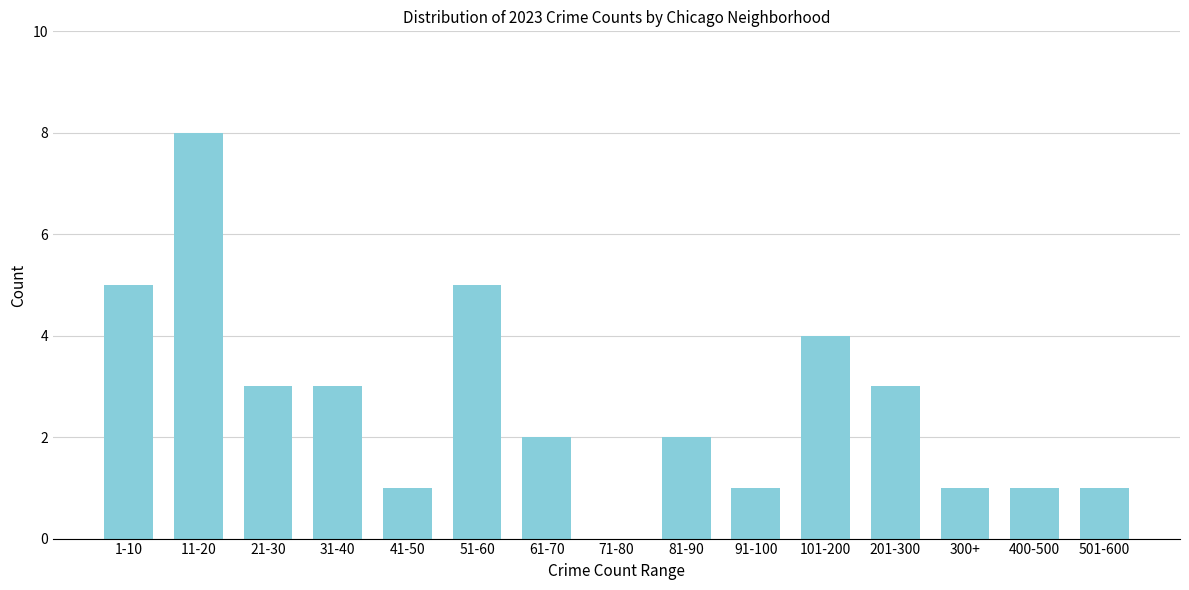

Reading left to right, transcribe all the data shown in this chart.

1-10=5	11-20=8	21-30=3	31-40=3	41-50=1	51-60=5	61-70=2	71-80=0	81-90=2	91-100=1	101-200=4	201-300=3	300+=1	400-500=1	501-600=1